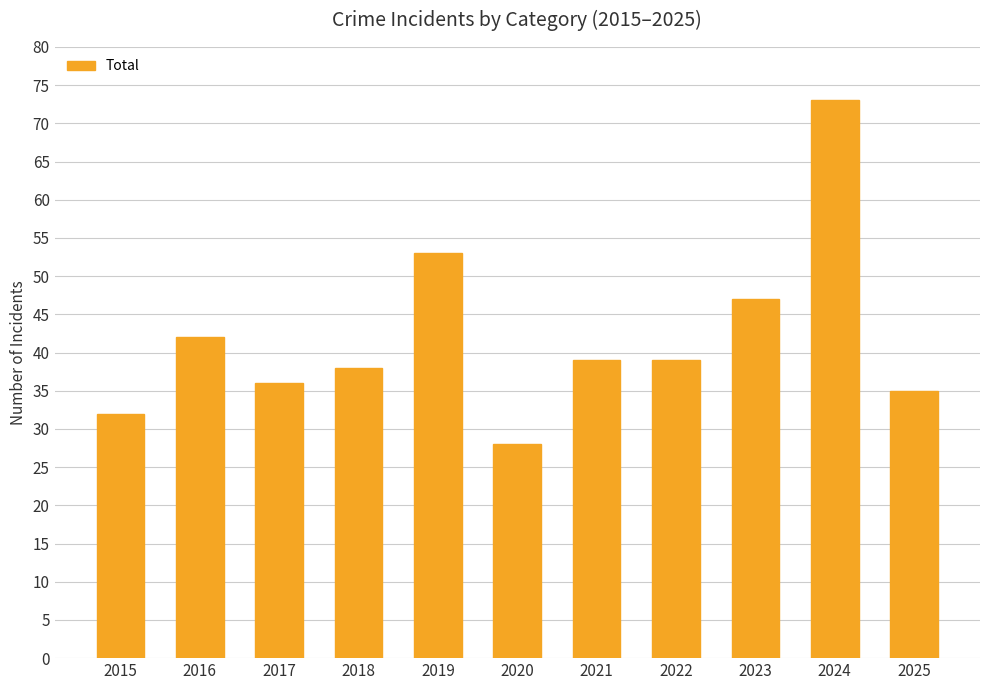

Is it true that the value at 2025 is 15?

False